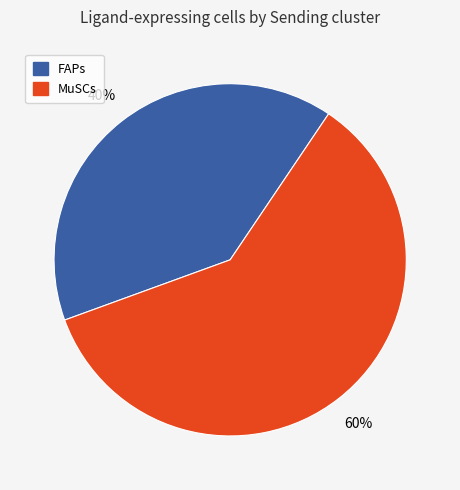

To the nearest percent, what is the difference between the largest and smallest slice percentages?

20%